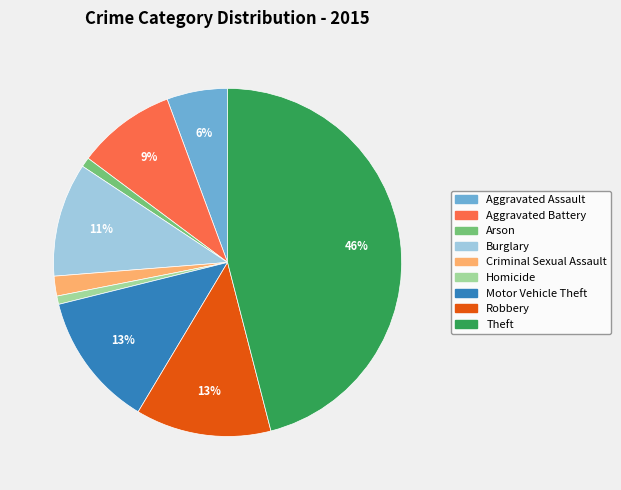

Is Homicide the majority of the pie?

No